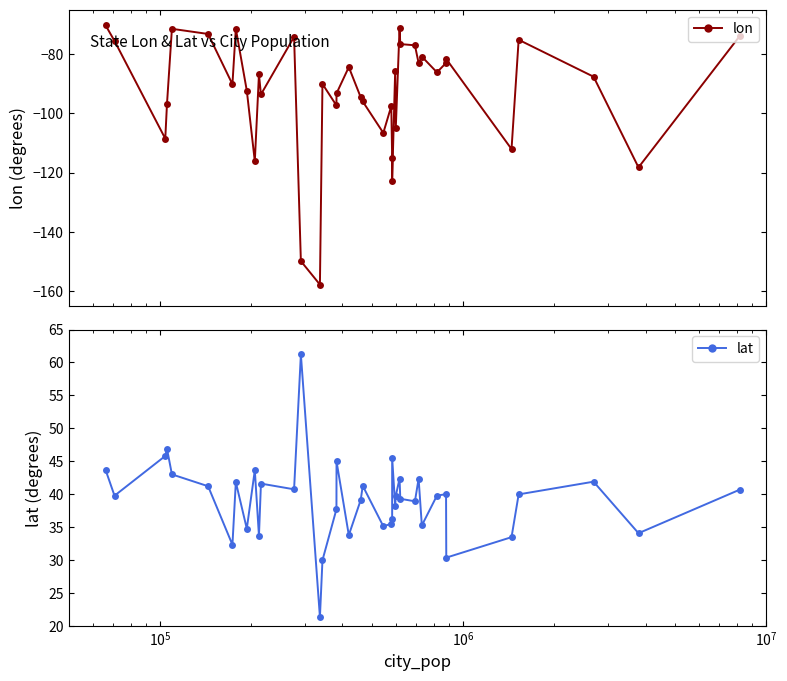

True or false: lon has more than 1 points higher than both neighbors.

True